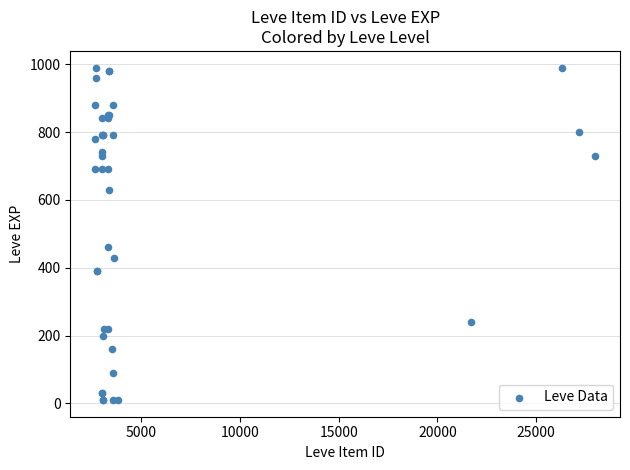

What Y value in the scatter plot is closest to 500?

460